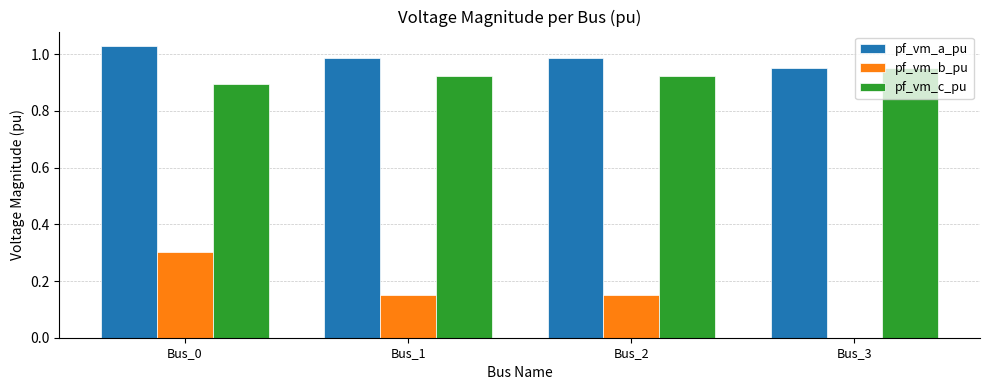

The value of pf_vm_b_pu at Bus_2 is 0.1. True or false?

False